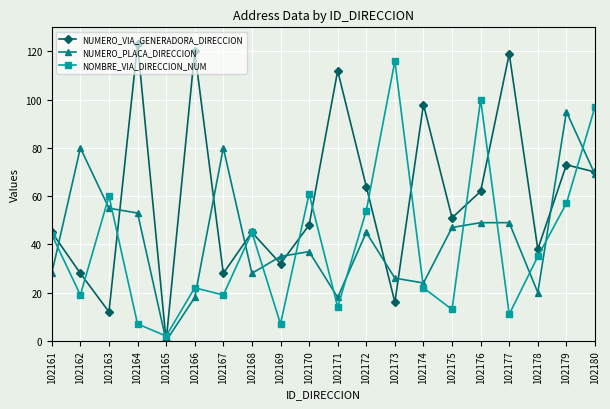

Count the number of data series in this chart.

3